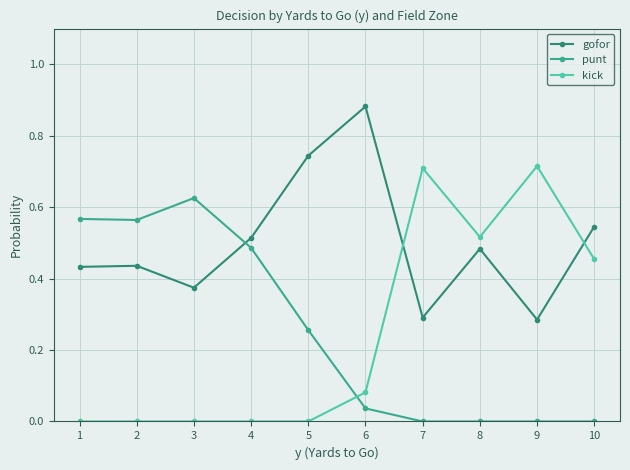

How many times do gofor and kick cross each other?

2